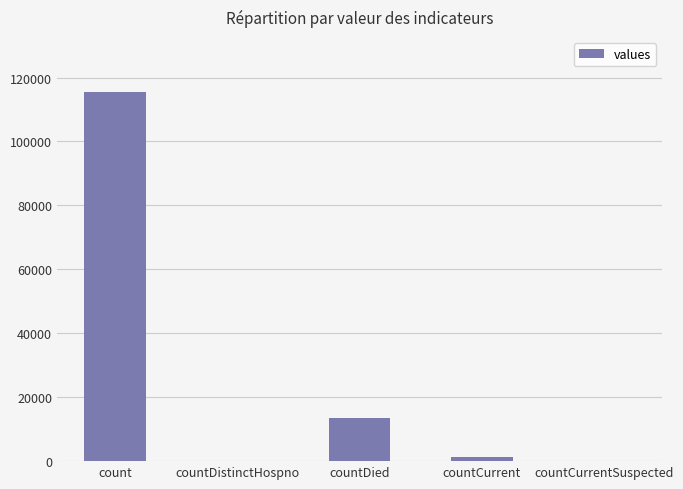

The chart shows a value of 23192 at countDied. True or false?

False